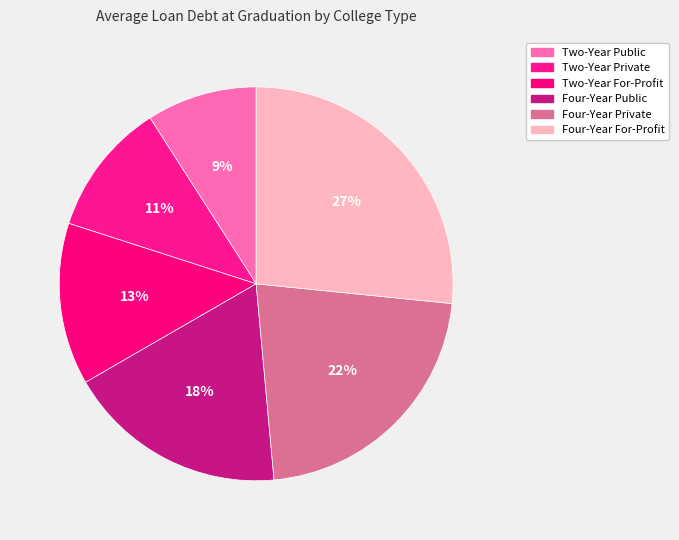

To the nearest percent, what percentage of the pie is Two-Year For-Profit?

13%